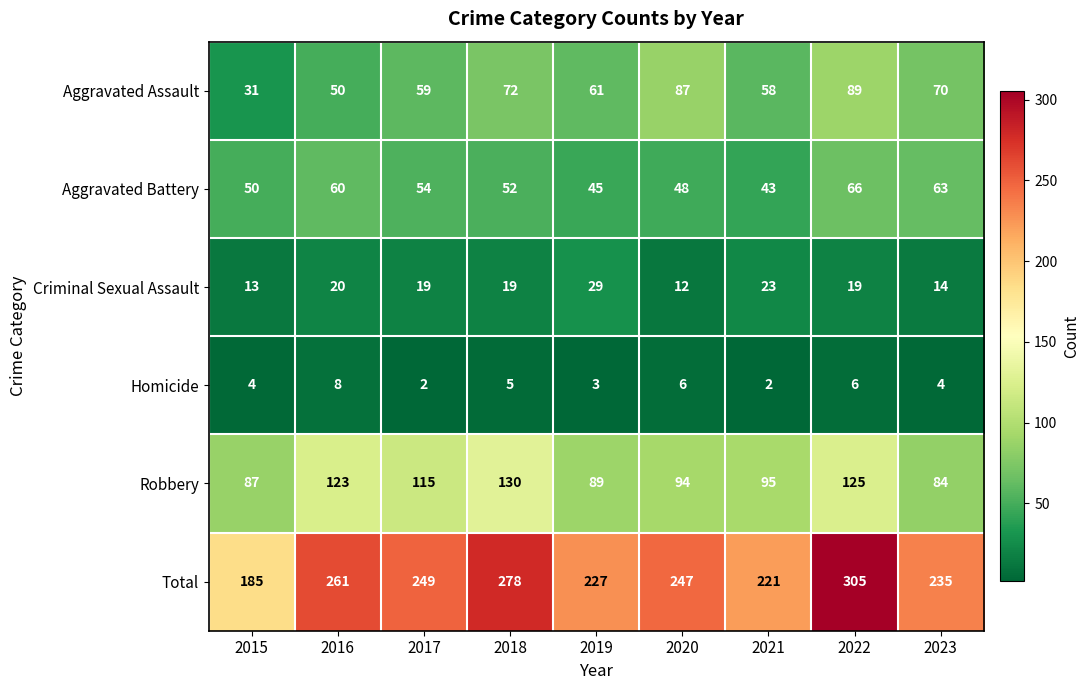

What value does the Homicide series have at 2016?

8